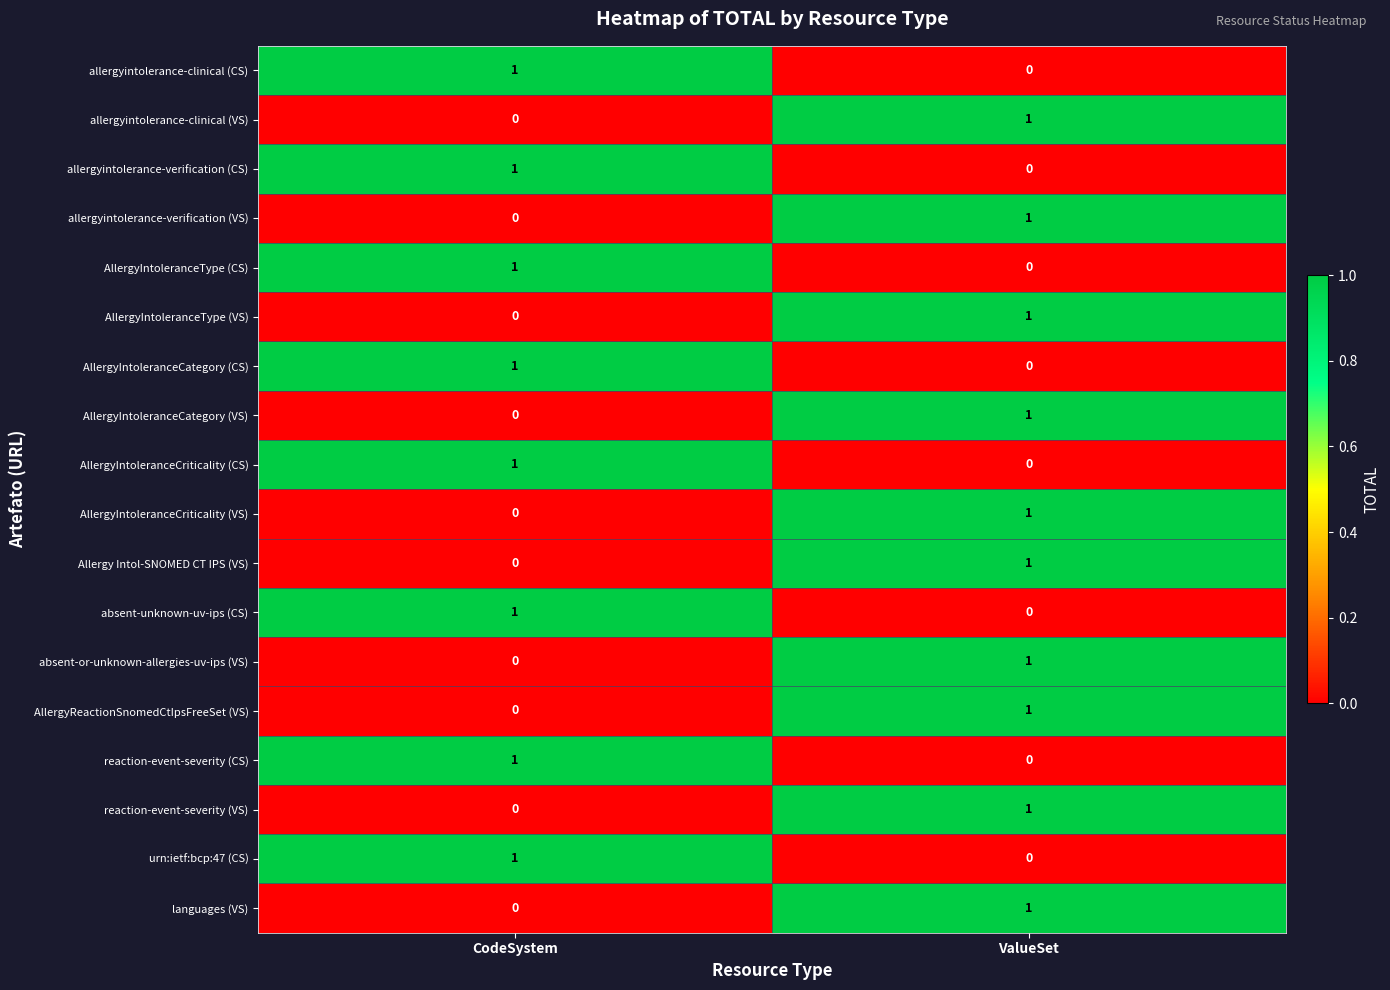

Rank the categories by absent-or-unknown-allergies-uv-ips (VS) value from highest to lowest.

ValueSet, CodeSystem